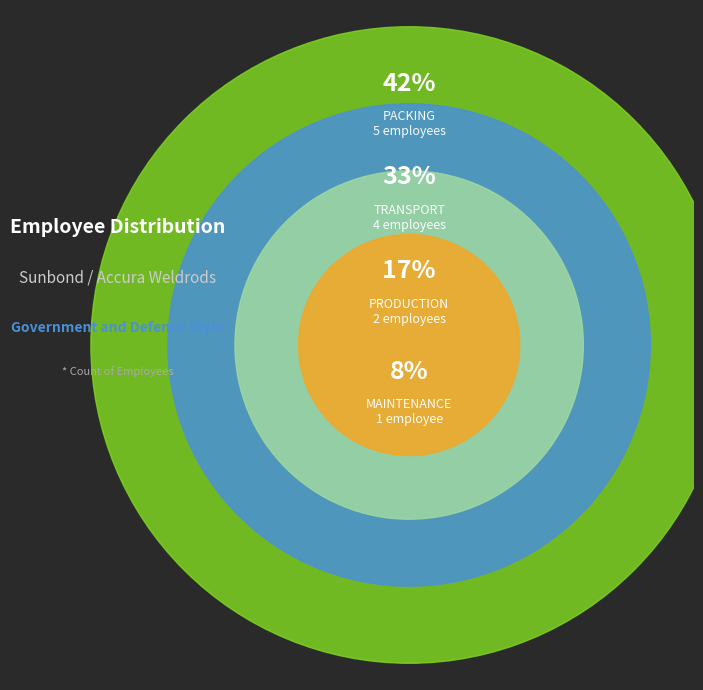

Is the sum of PACKING and TRANSPORT greater than half?

Yes